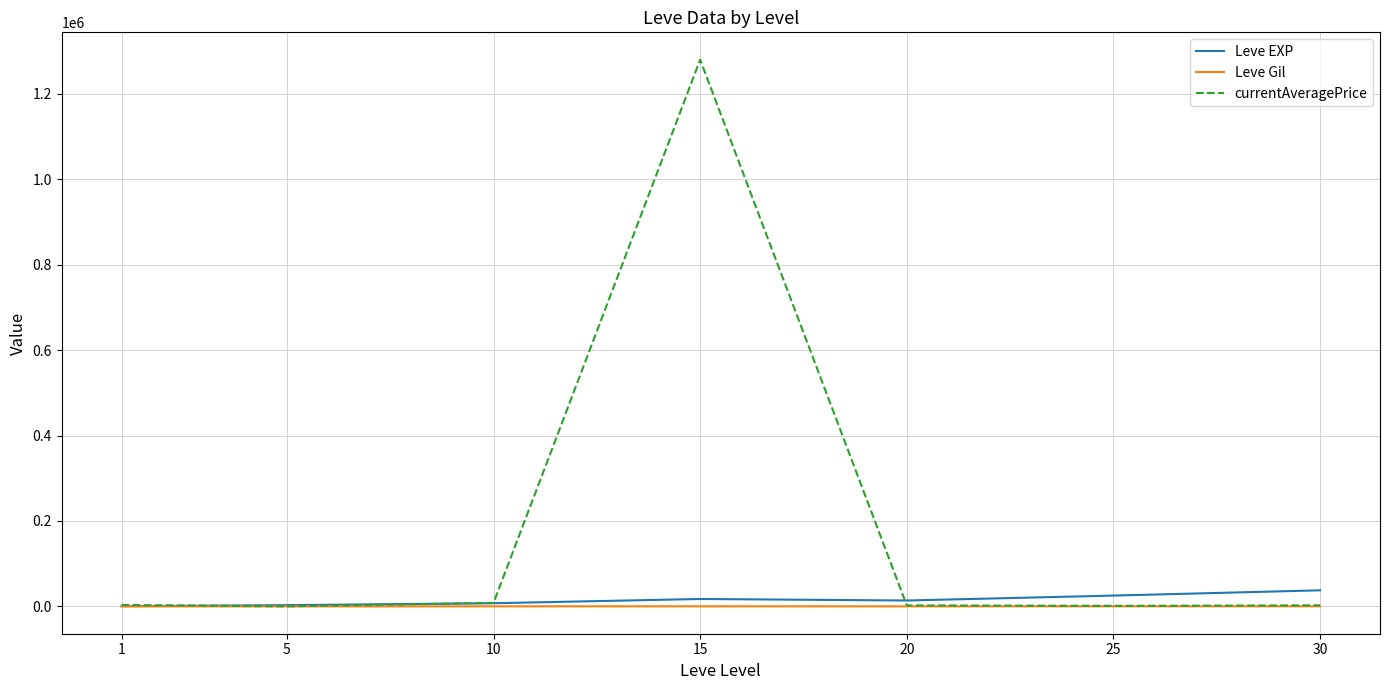

True or false: currentAveragePrice has a value of 2506.0 at 30.

True